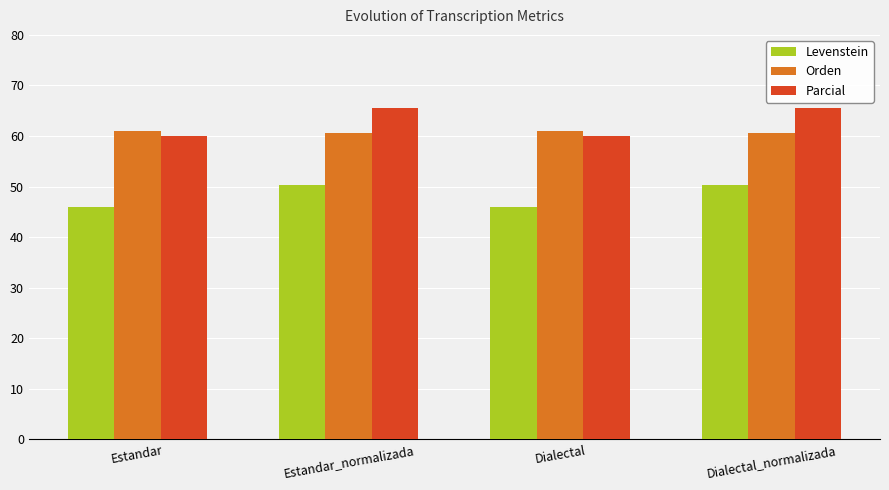

What is the minimum value for Orden?

60.5